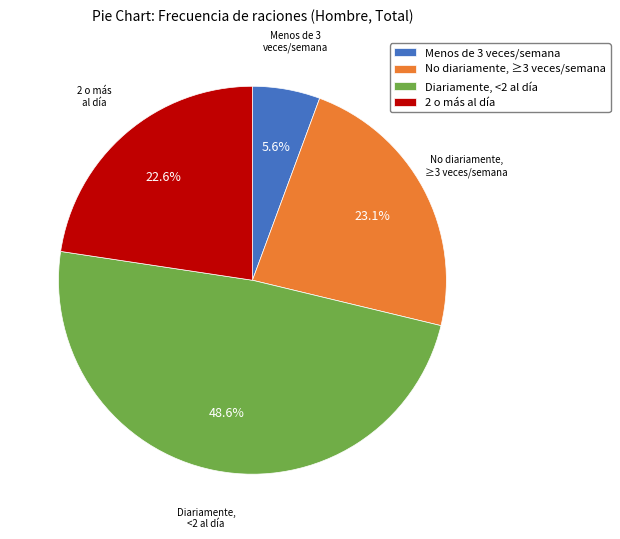

Between Diariamente, <2 al día and No diariamente, ≥3 veces/semana, which is larger?

Diariamente, <2 al día